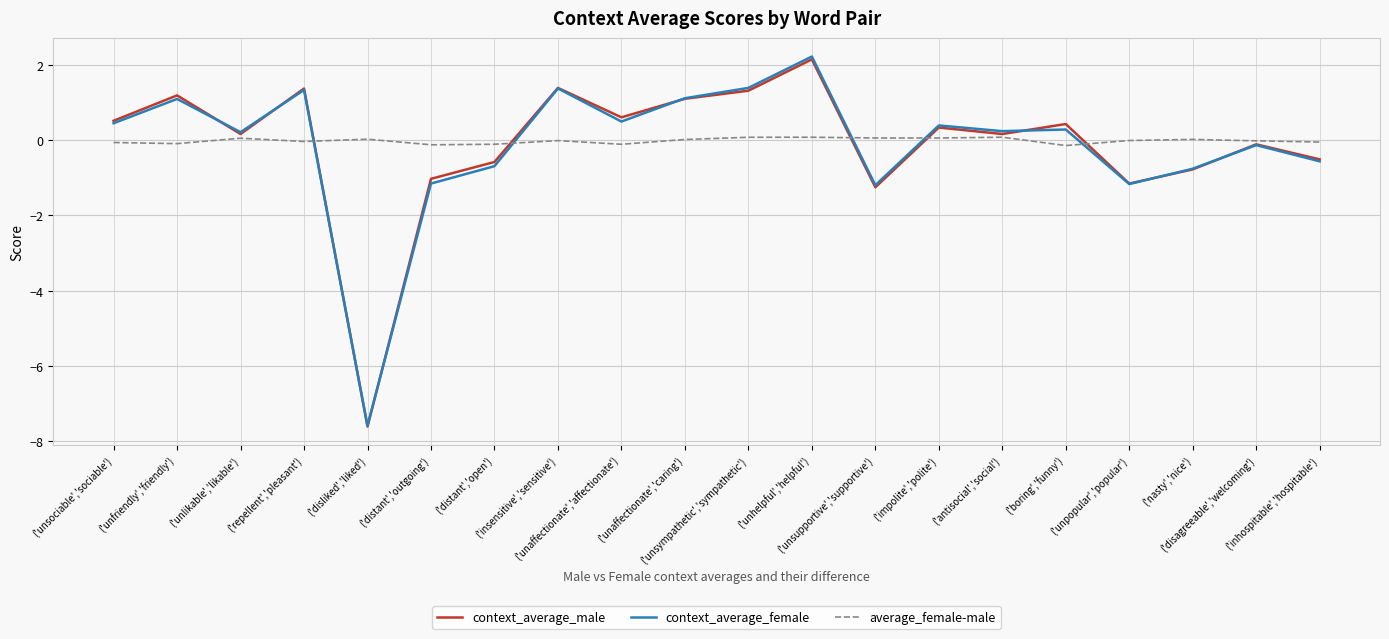

Which series has the widest spread of values?

context_average_female